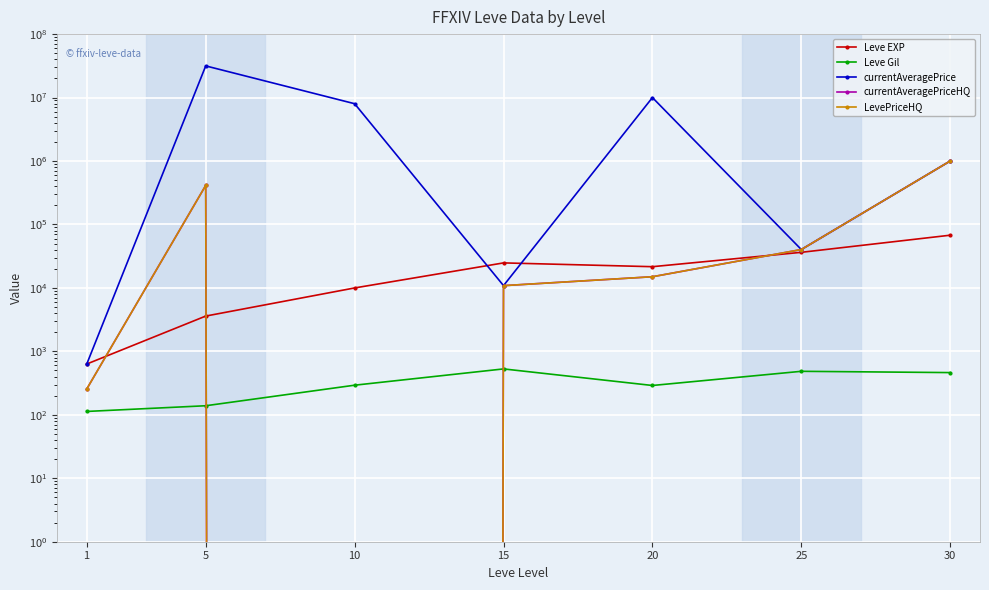

What are all the series names shown in the legend?

Leve EXP, Leve Gil, currentAveragePrice, currentAveragePriceHQ, LevePriceHQ